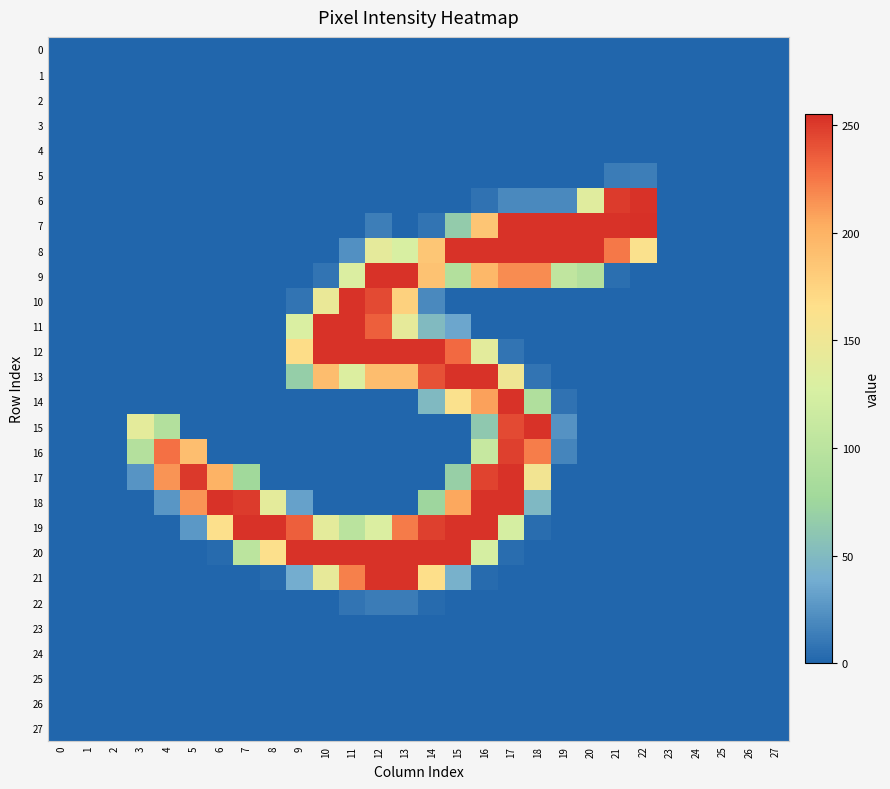

At which category is the sum across all series the highest?

16